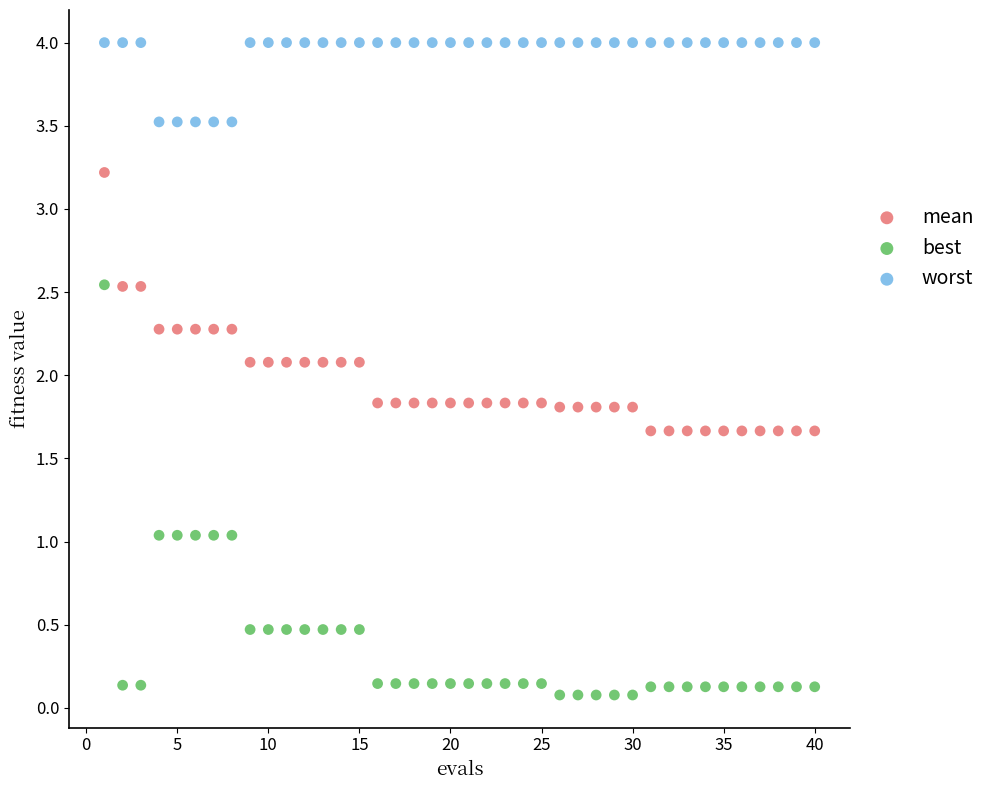

Which series contains the highest Y value?

worst